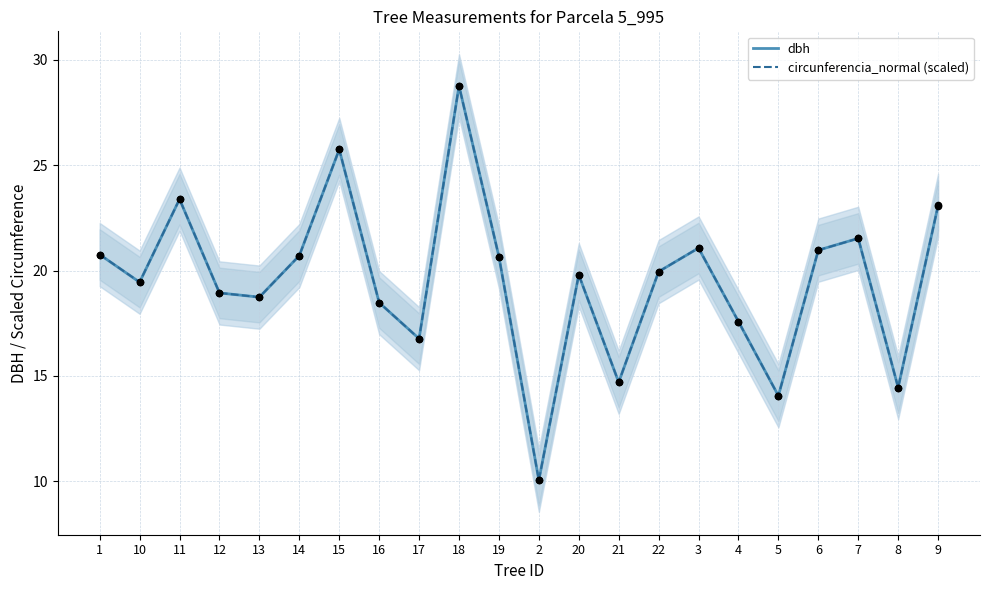

What is the total value across all series at 17?

33.5